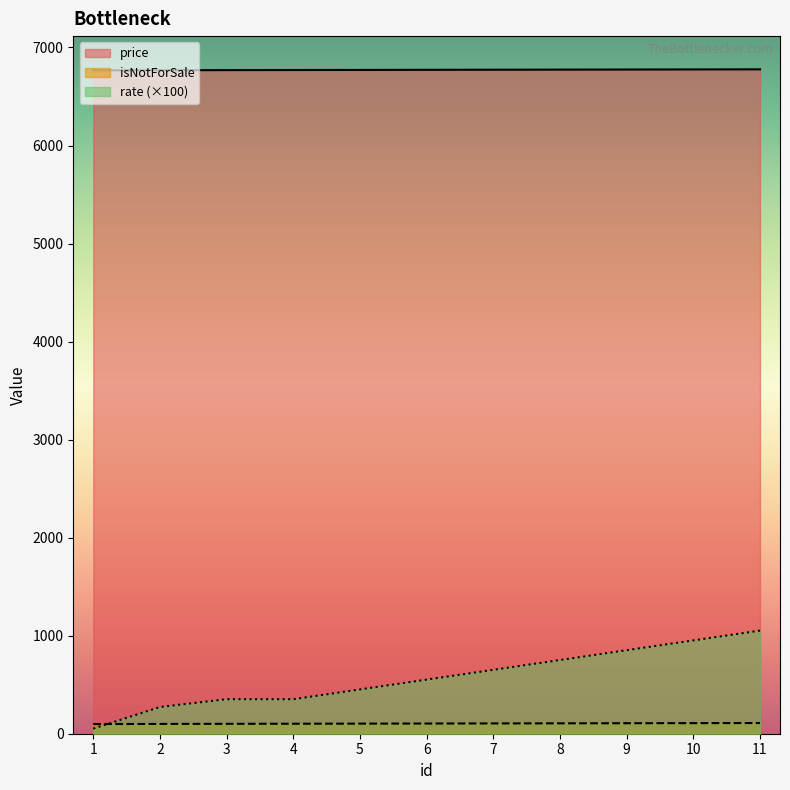

At which label does rate first exceed 552?

7